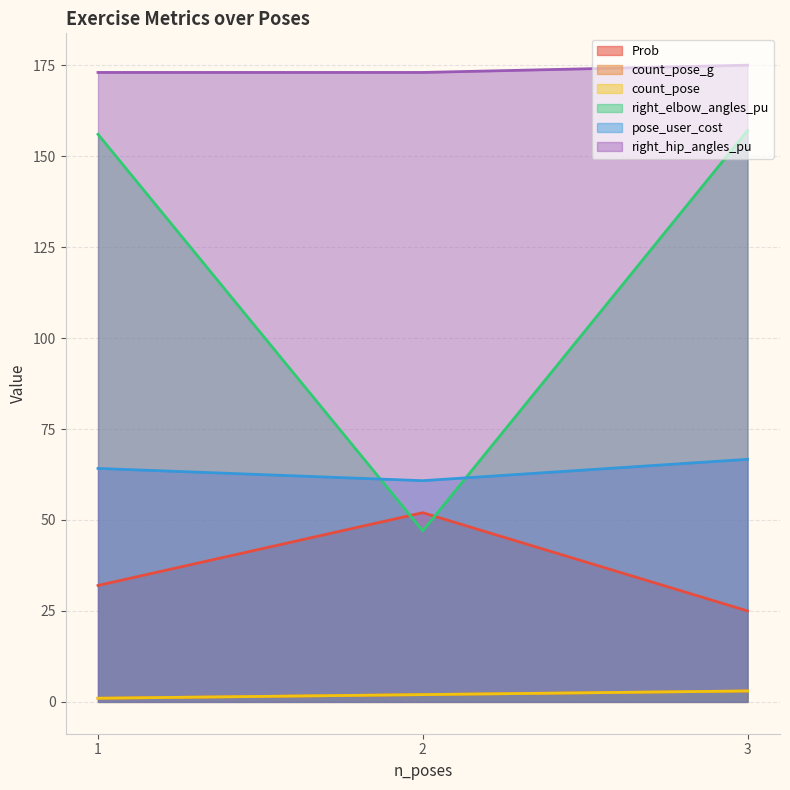

At which label is right_elbow_angles_pu closest to 102?

1